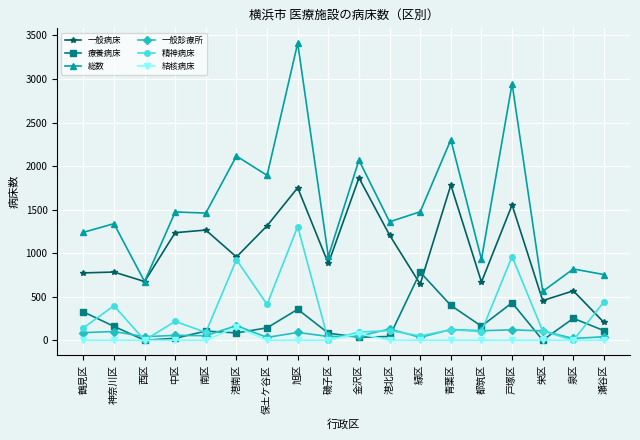

True or false: 結核病床 and 総数 cross at least once.

False